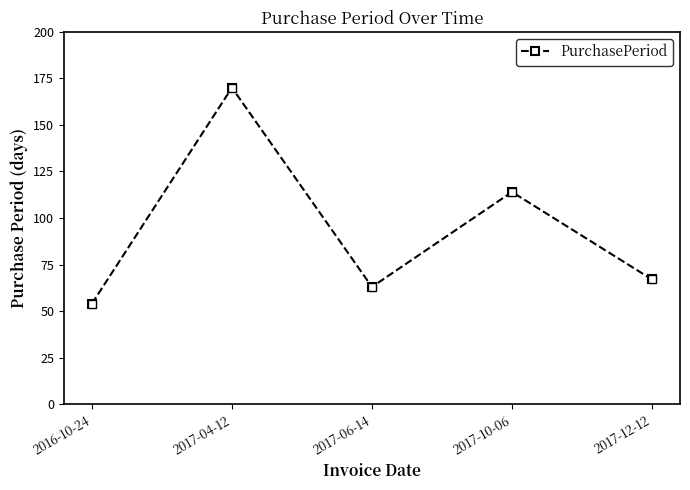

What is the difference between the values at 2017-10-06 and 2016-10-24?

60